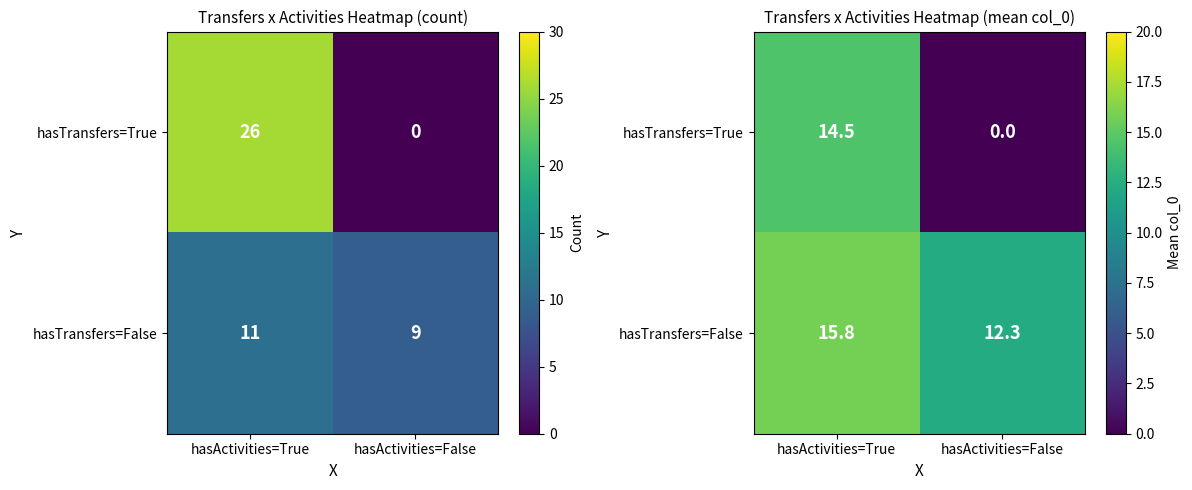

Is it true that hasTransfers=False equals 12.3 at hasActivities=False?

True